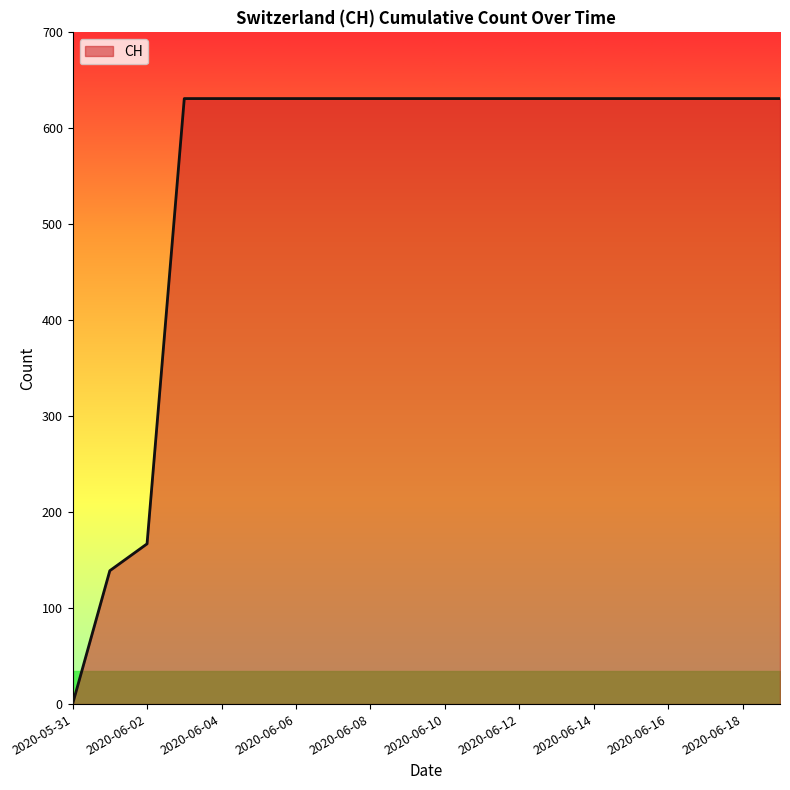

What is the maximum value shown in the chart?

631